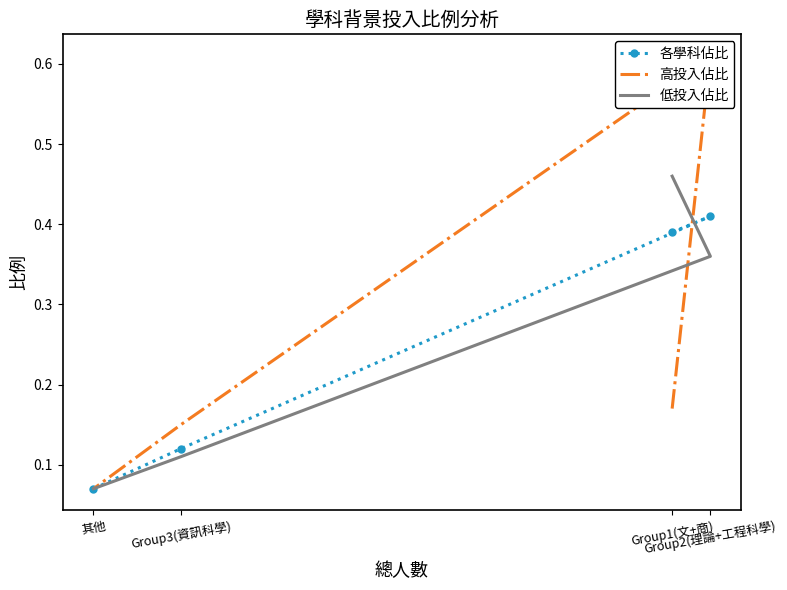

Reading right to left, transcribe all the data shown in this chart.

各學科佔比: 其他=0.1	Group3(資訊科學)=0.1	Group2(理論+工程科學)=0.4	Group1(文+商)=0.4
高投入佔比: 其他=0.1	Group3(資訊科學)=0.1	Group2(理論+工程科學)=0.6	Group1(文+商)=0.2
低投入佔比: 其他=0.1	Group3(資訊科學)=0.1	Group2(理論+工程科學)=0.4	Group1(文+商)=0.5